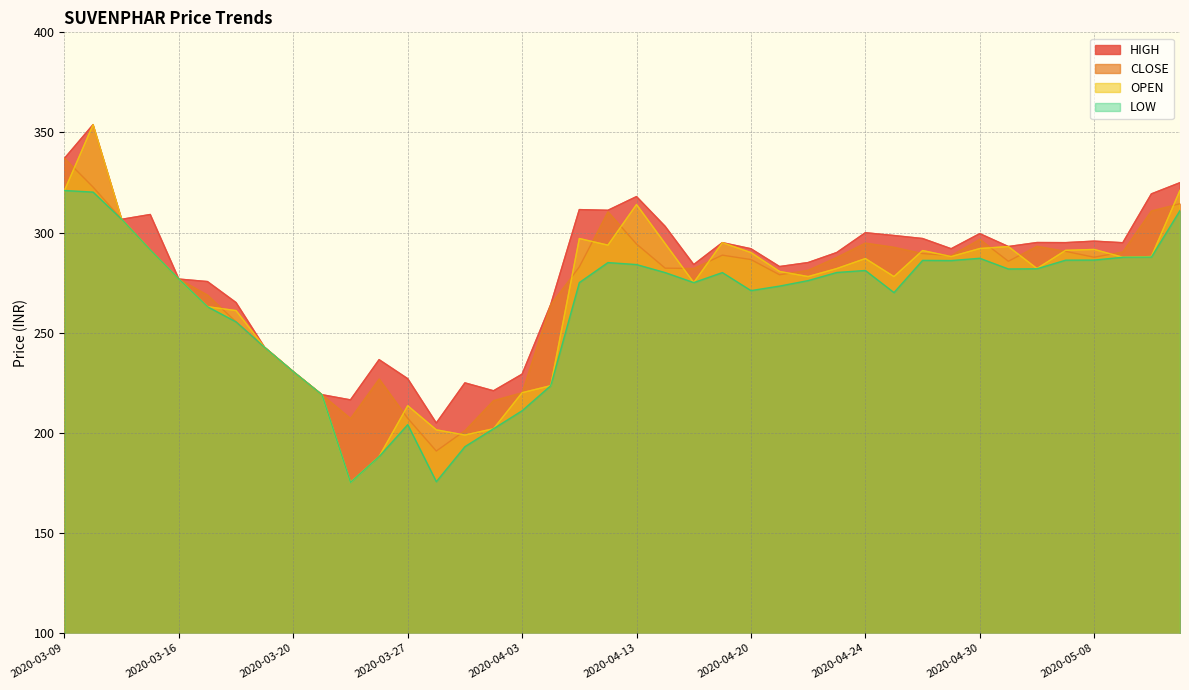

What is the label of the 6th point from the right?

2020-05-06